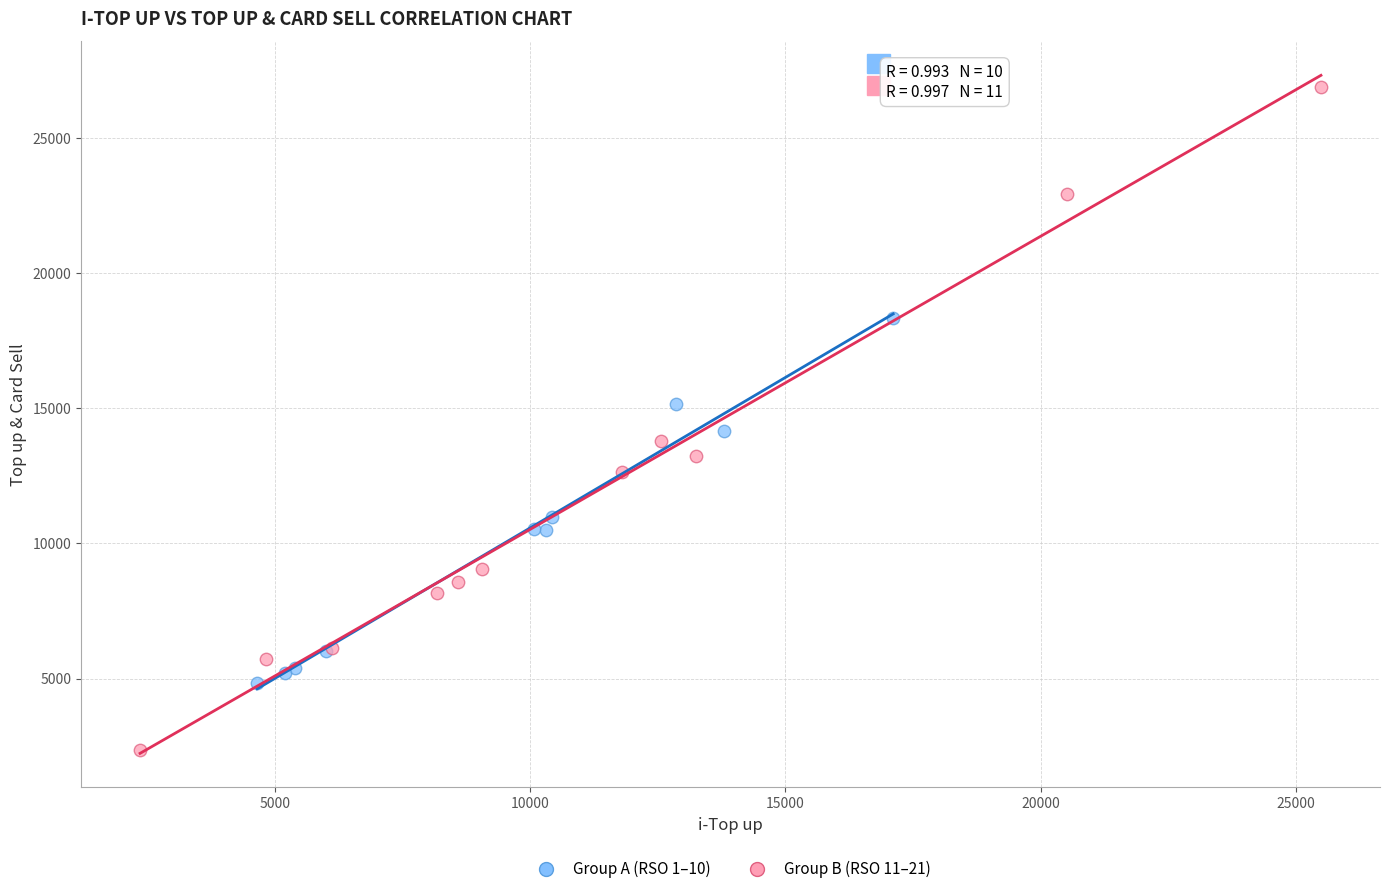

Which series reaches the minimum Y coordinate?

Group B (RSO 11–21)